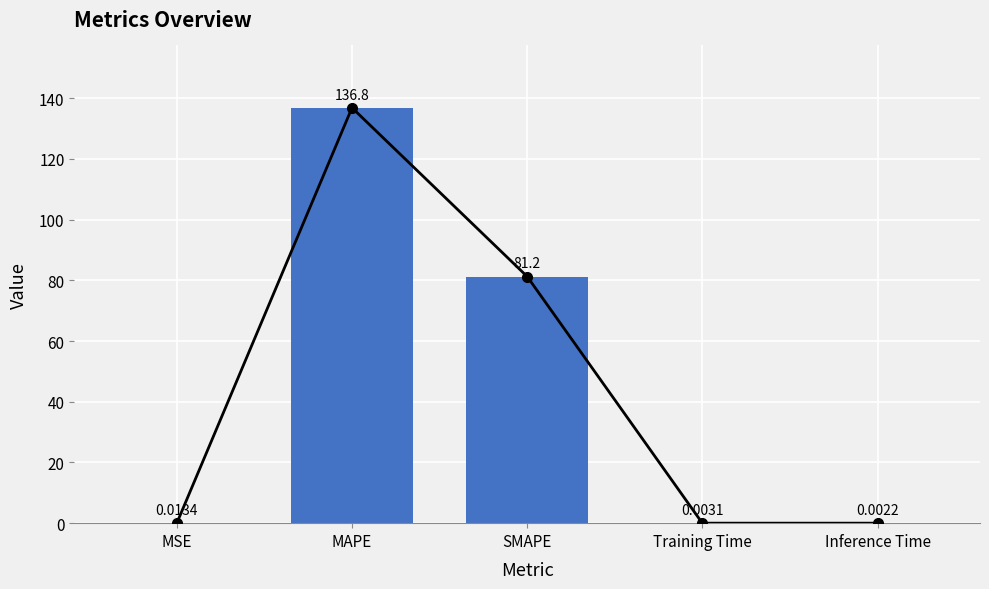

Is it true that the value at Training Time is 0.0?

True